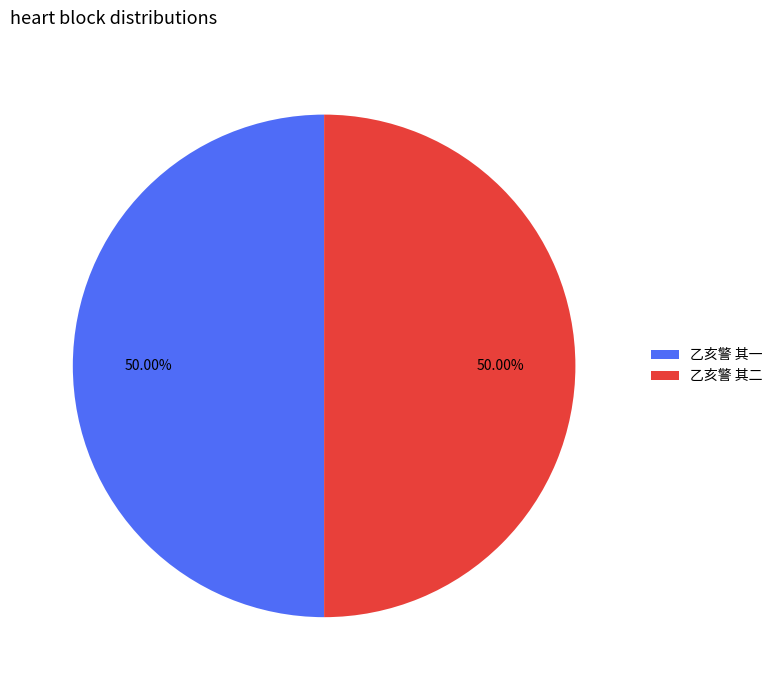

Is the sum of 乙亥警 其二 and 乙亥警 其一 greater than half?

Yes